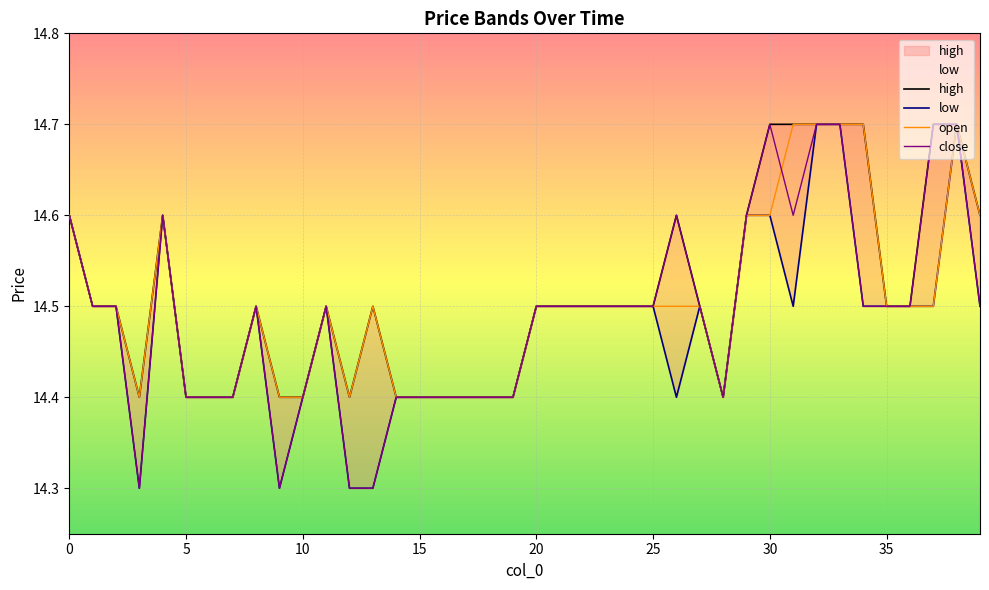

Which series has the largest range (max minus min)?

low